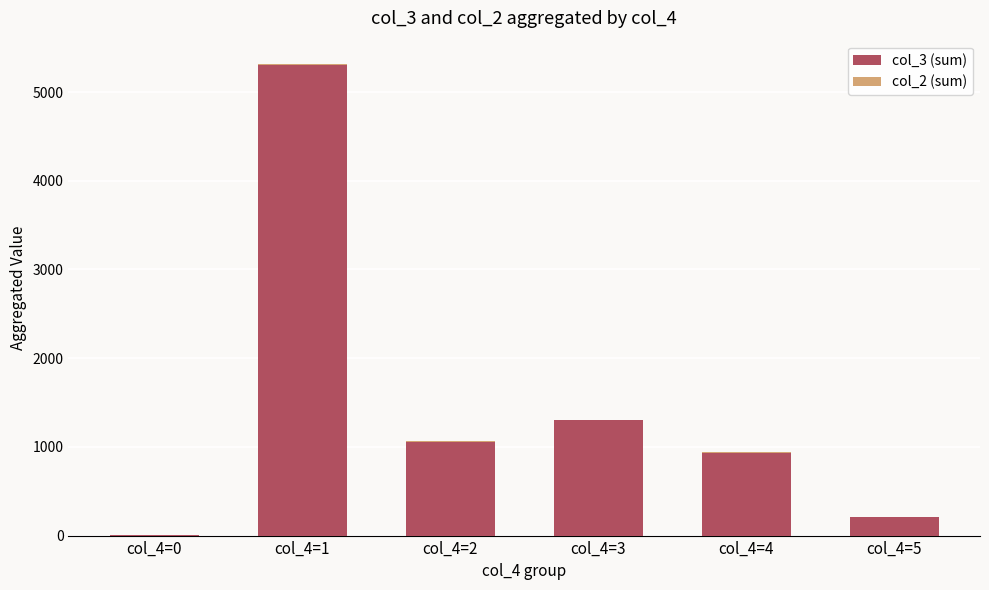

At which label does col_3 (sum) reach its peak?

col_4=1